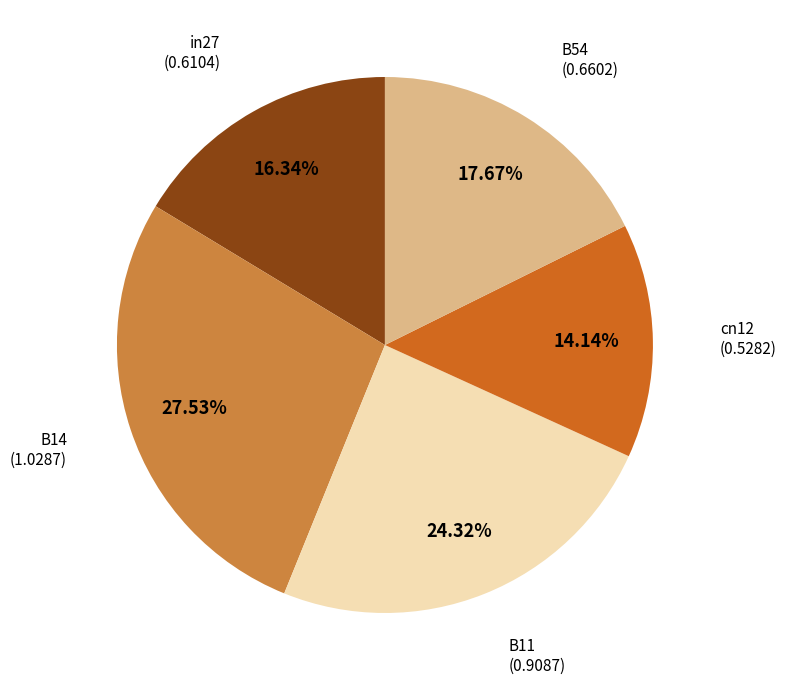

Is there any slice that represents more than half of the pie?

No